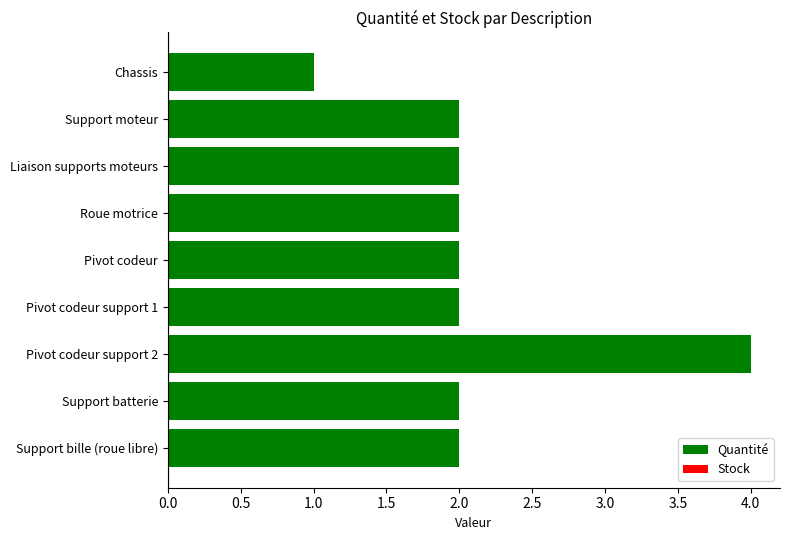

Between Liaison supports moteurs and Chassis, which is larger?

Liaison supports moteurs